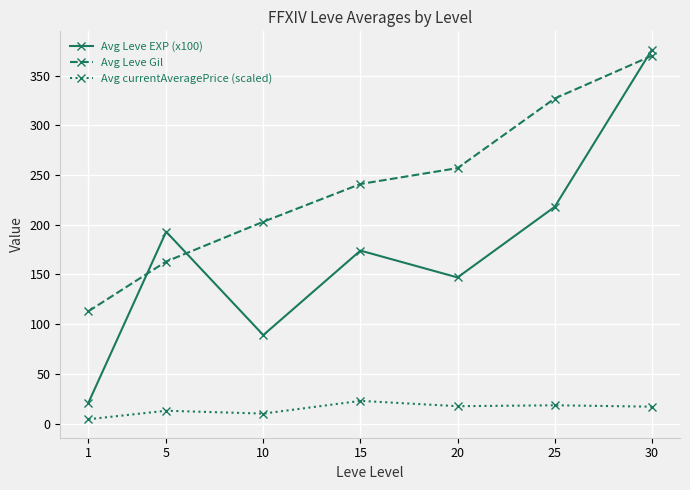

What is the total value across all series at 5?

368.9